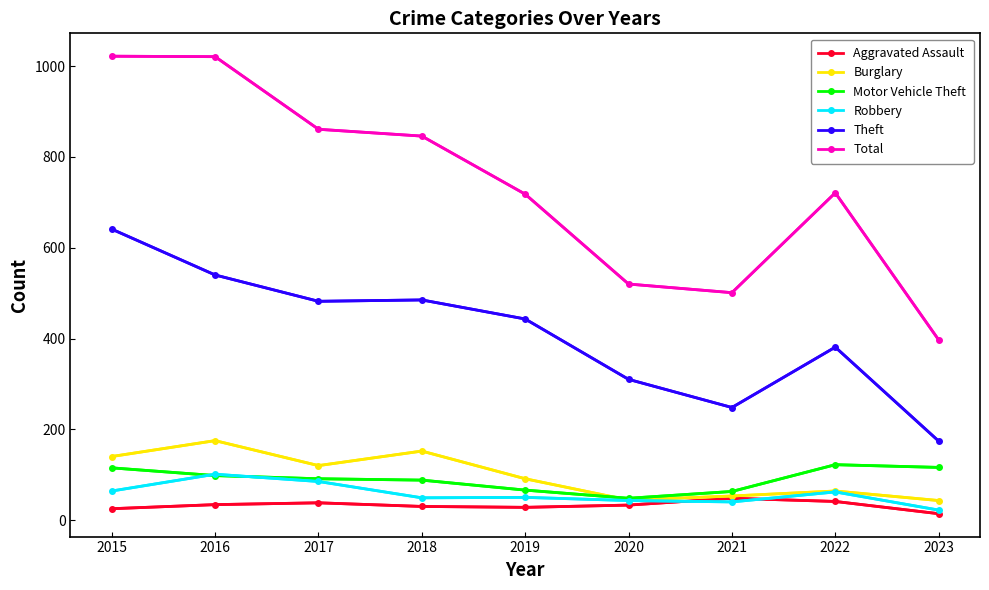

Which series has the largest total across all categories?

Total